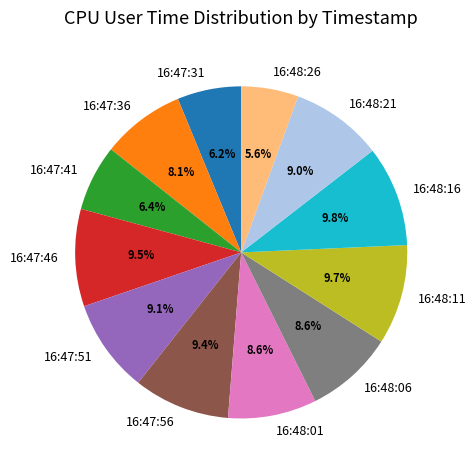

What is the ratio of the value at 16:47:51 to the value at 16:47:36?

1.1